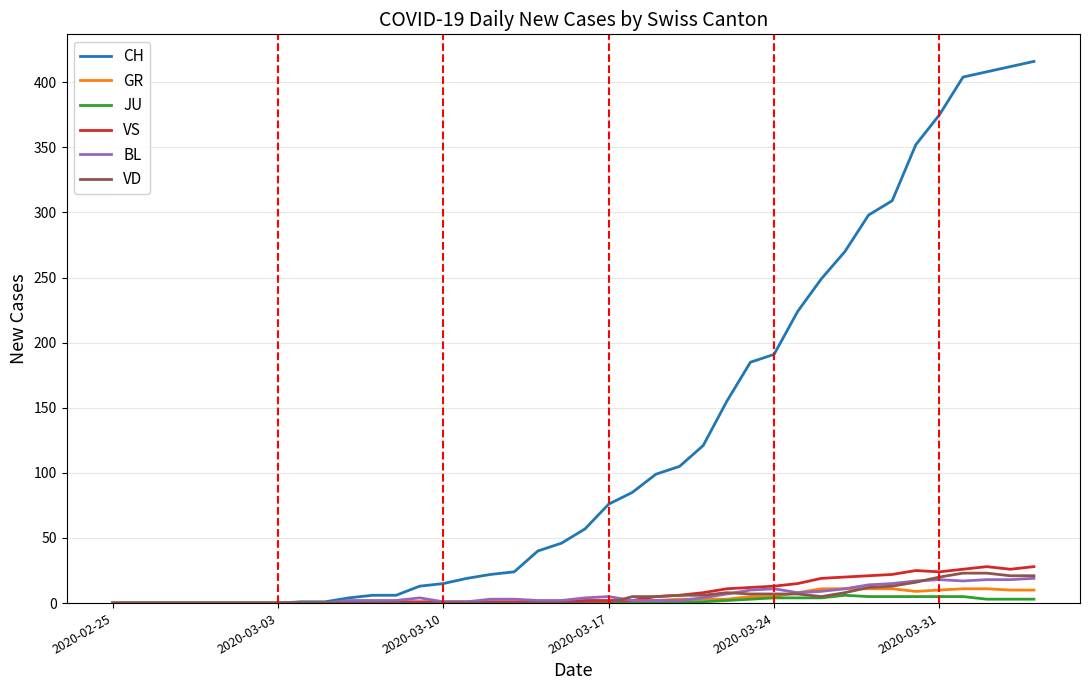

Which series has the largest range (max minus min)?

CH